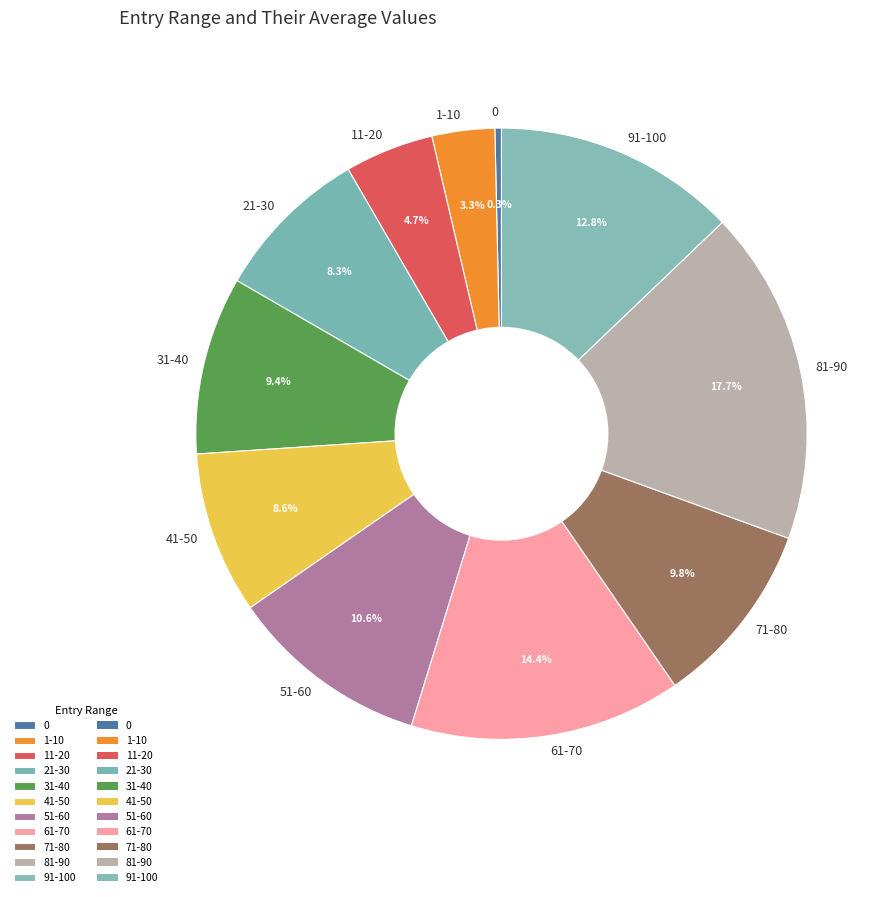

Is it true that 21-30 is 21% of the pie?

False